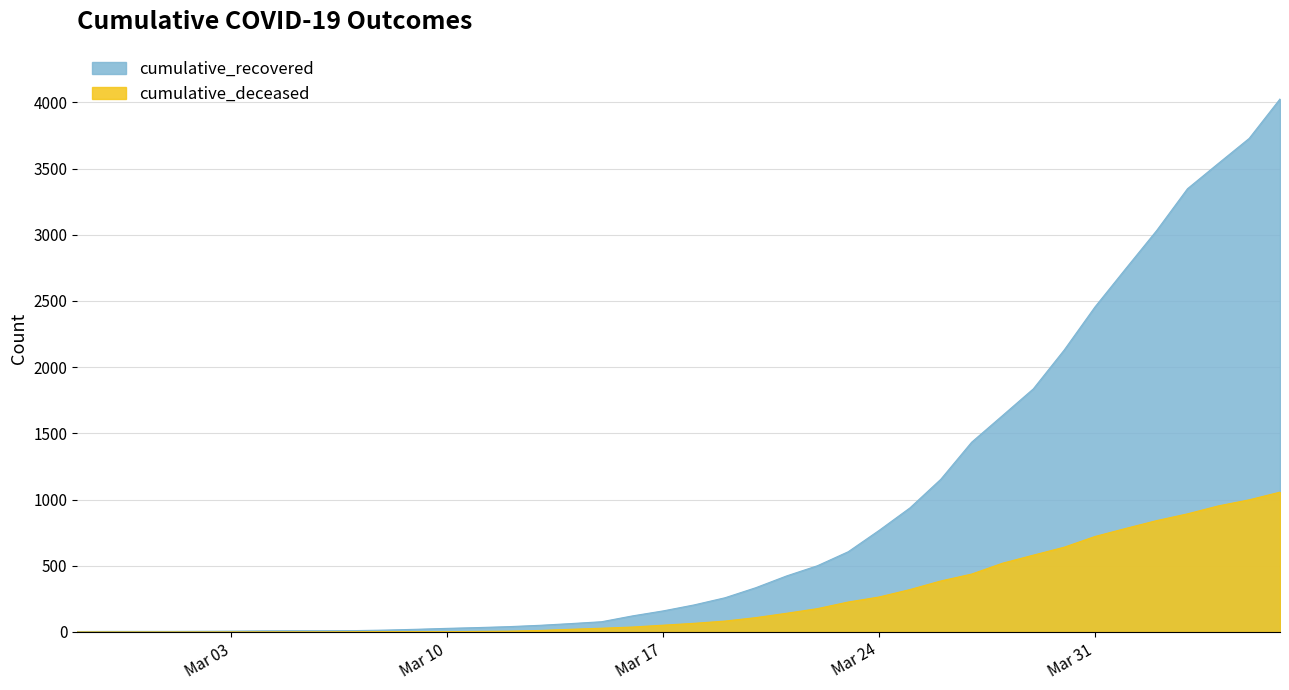

Does the chart have visible grid lines?

Yes